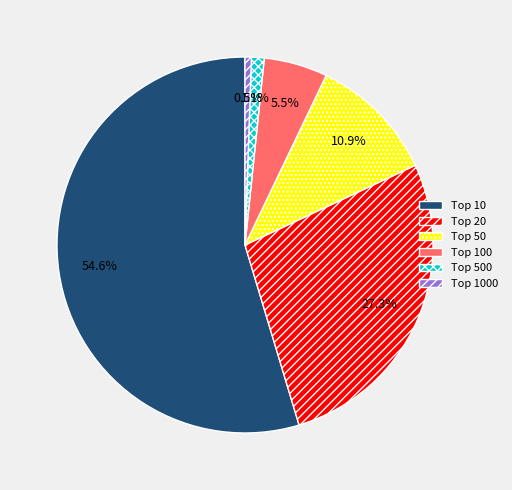

Is there a majority slice in this chart?

Yes